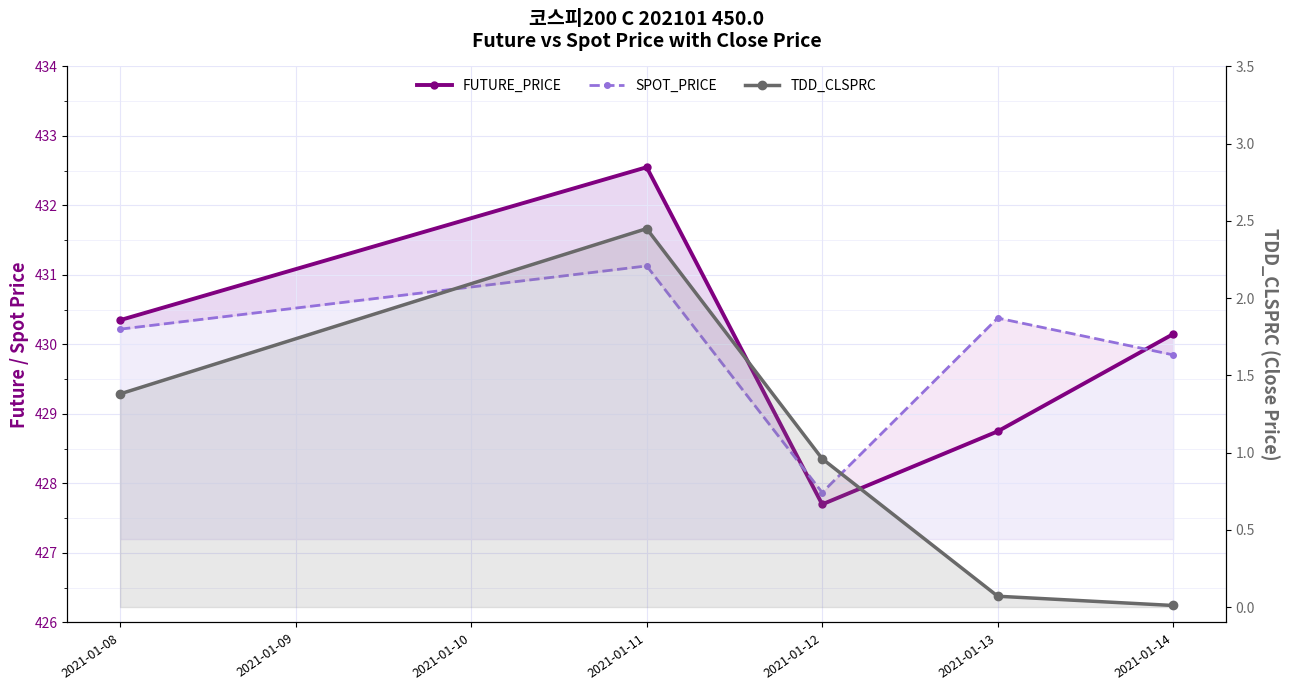

True or false: TDD_CLSPRC has more than 2 interior local peaks.

False